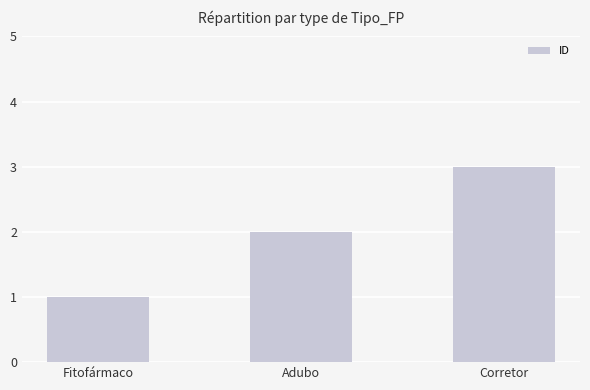

What is the label of the 1st bar from the left?

Fitofármaco